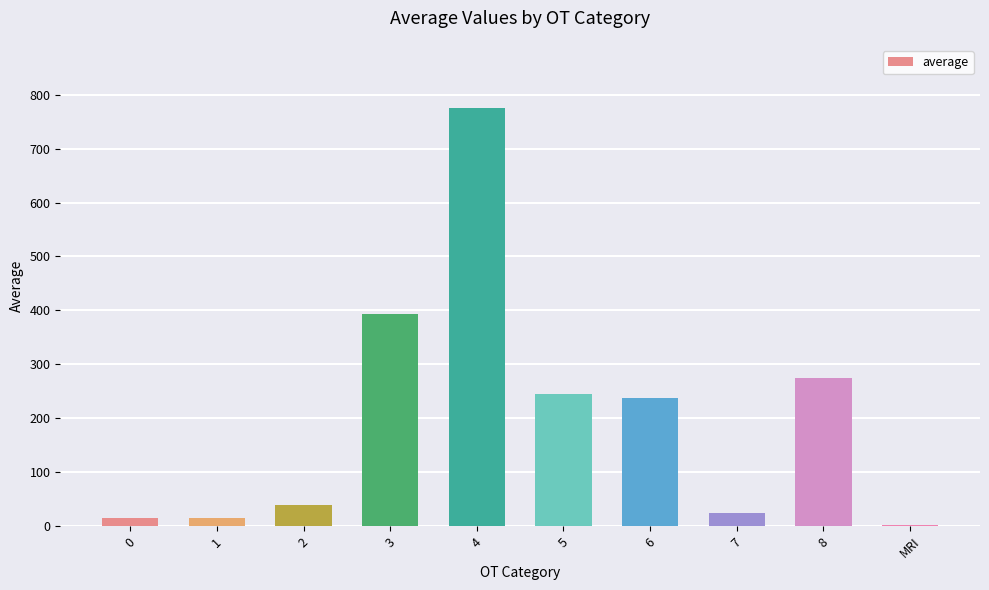

How many distinct data groups are displayed?

1